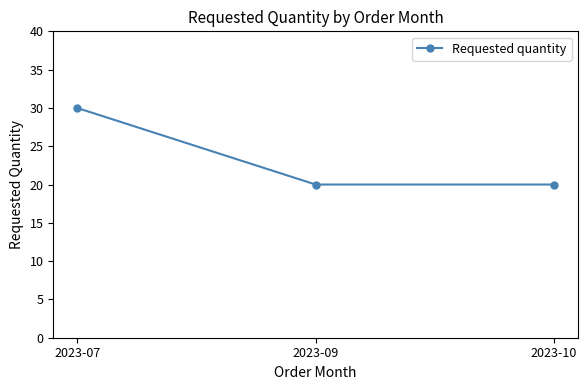

What is the sum of all values?

70